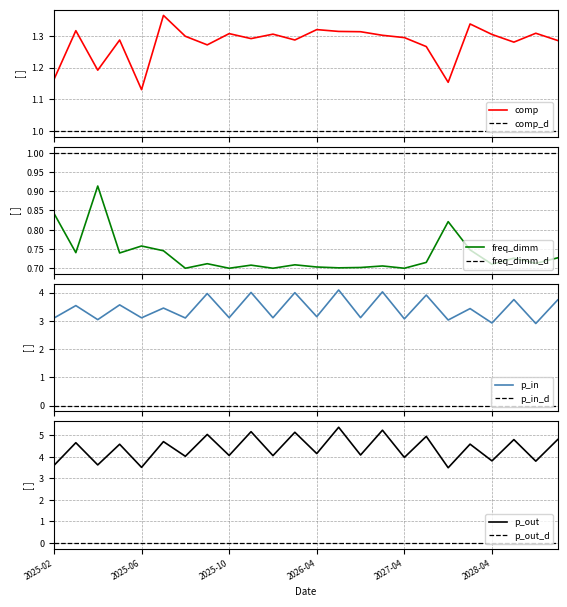

Which series has the largest total across all categories?

p_out